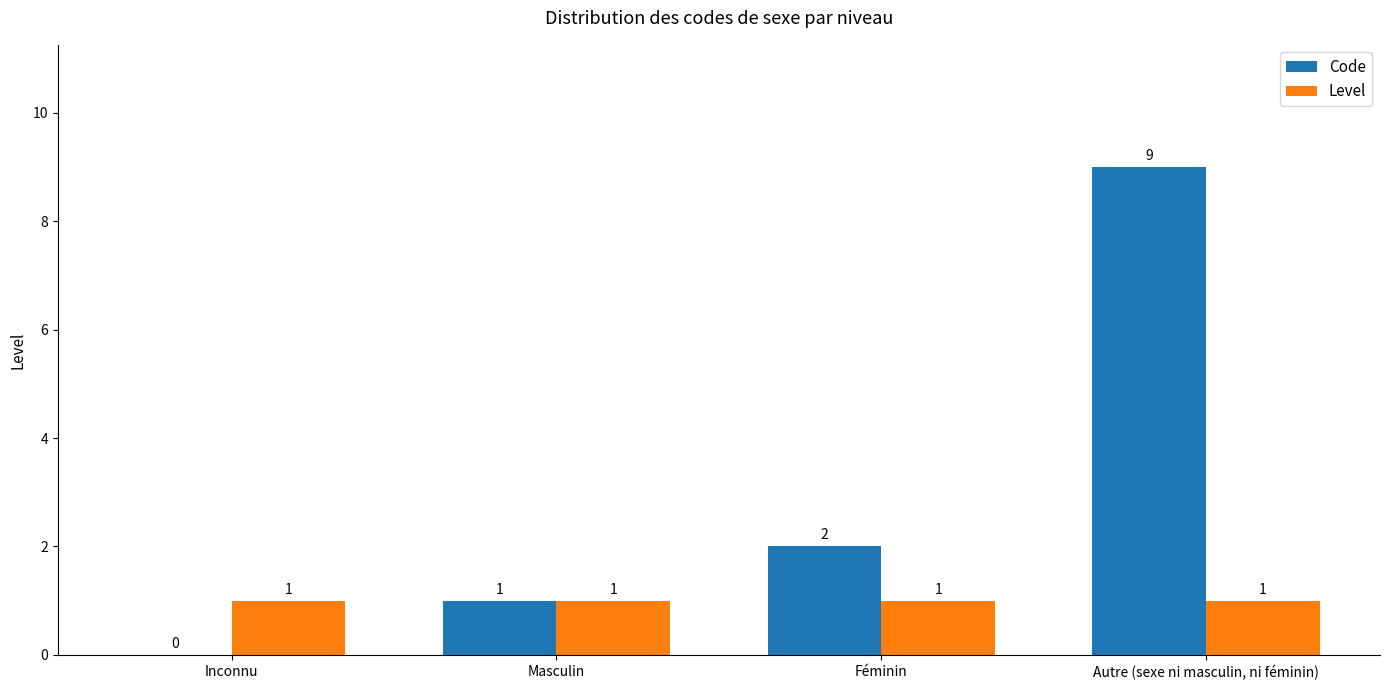

How many Code values are between 1 and 9?

3